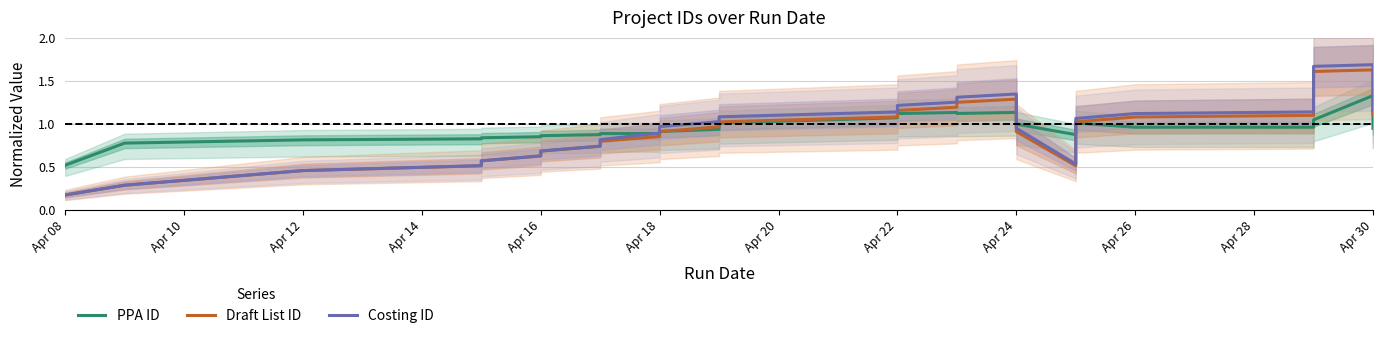

At how many categories does at least one series exceed 0?

30